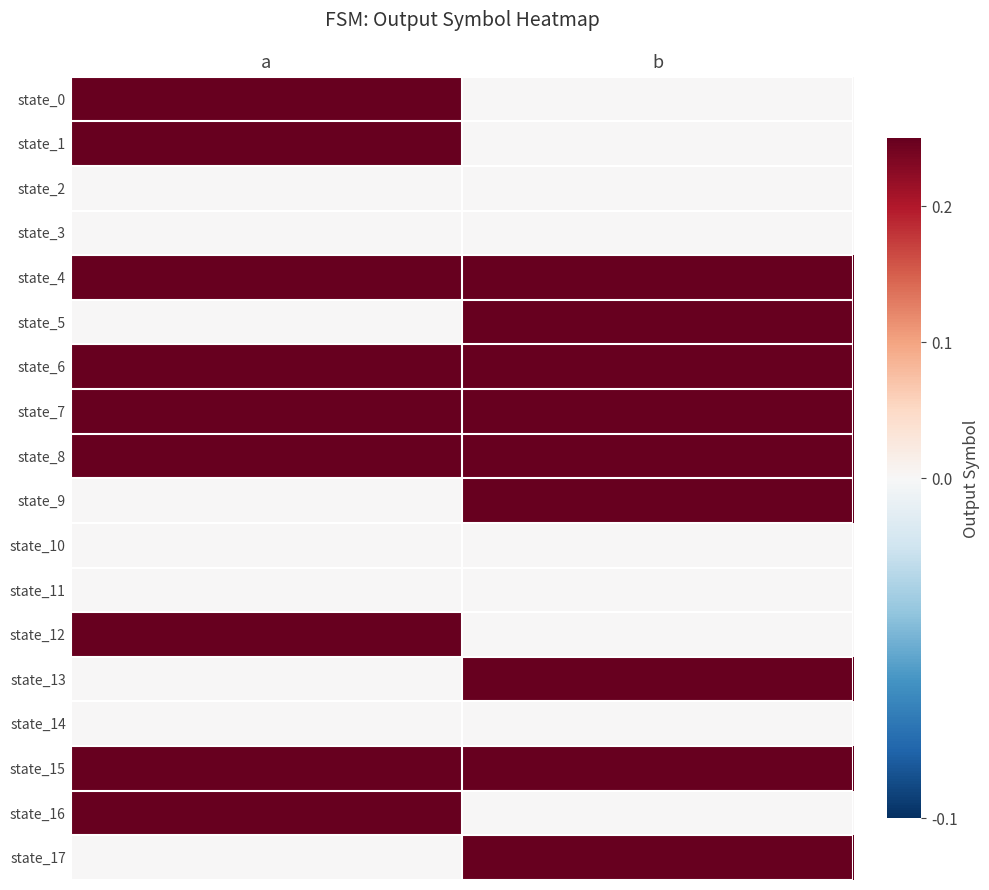

What is the total value across all series at a?

2.2